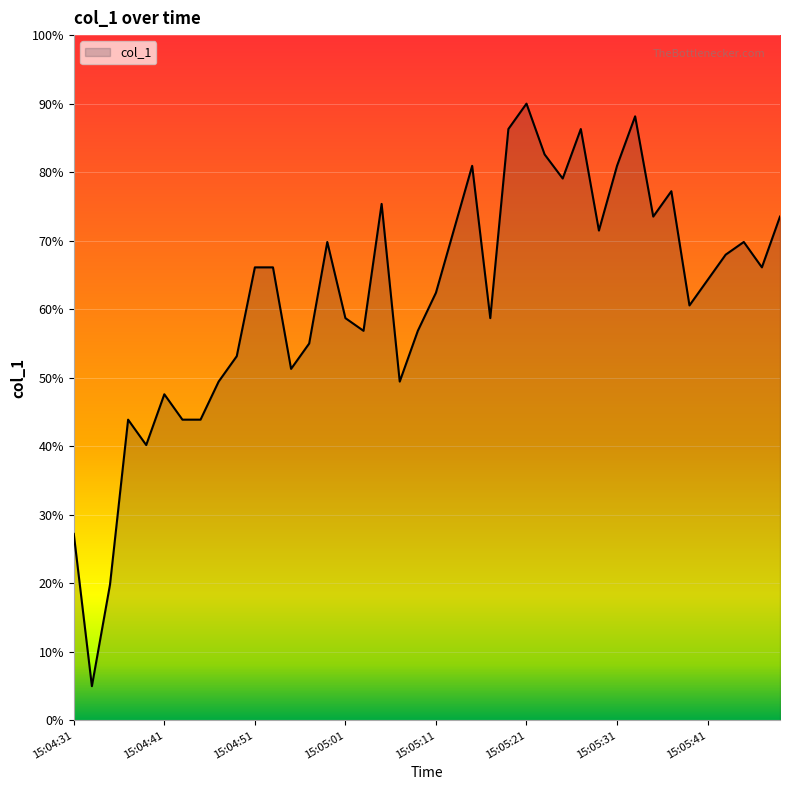

What is the greatest value displayed?

90.0